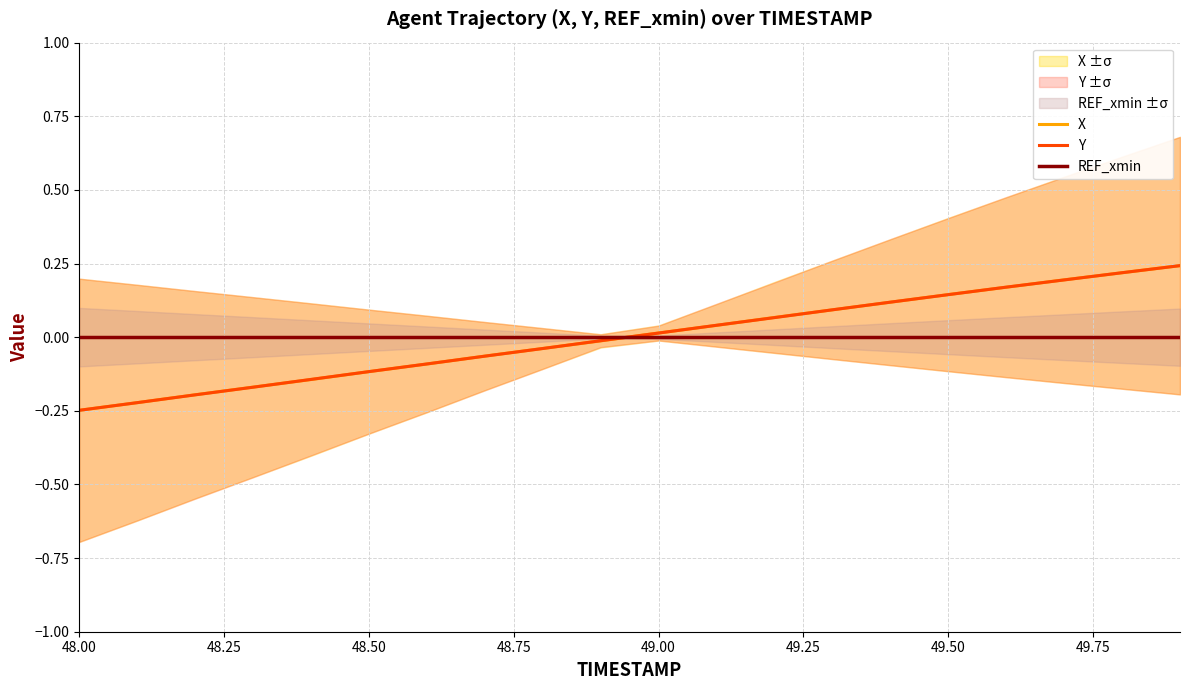

True or false: REF_xmin has more than 1 interior local peaks.

False